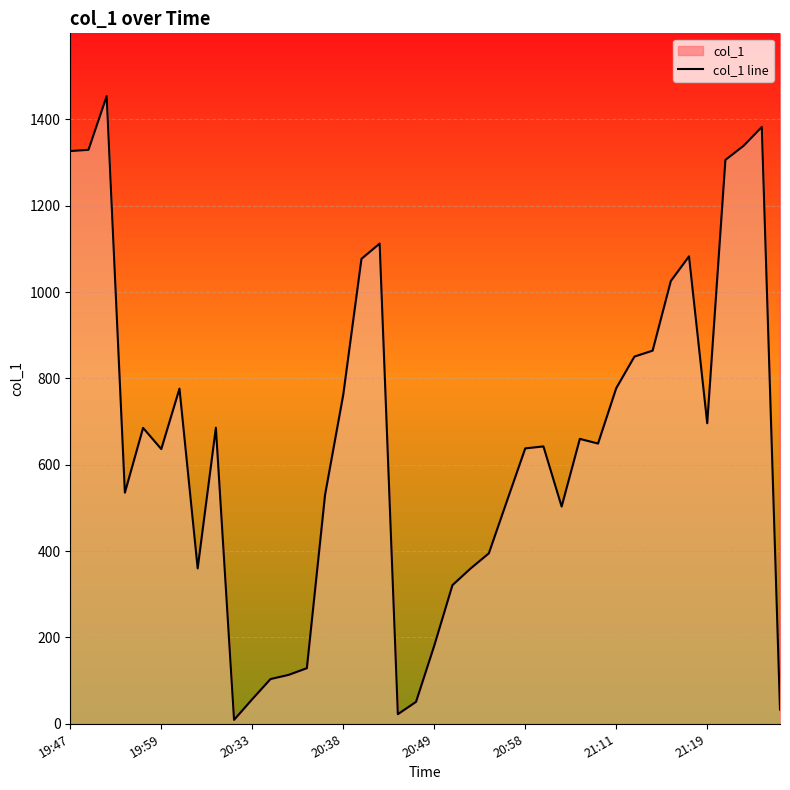

Which has a higher value, 26 or 8?

8